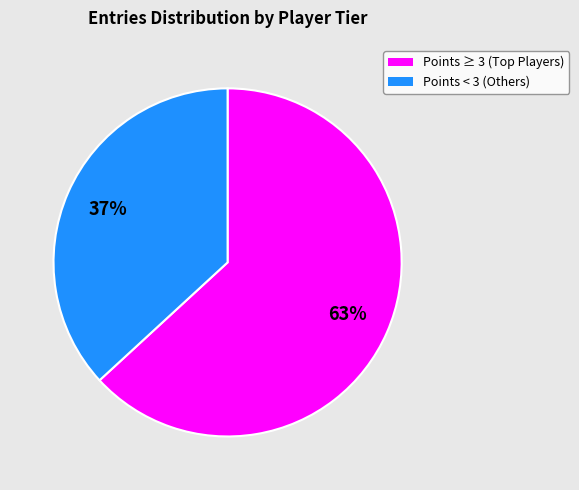

Rank the categories by value from lowest to highest.

Points < 3 (Others), Points ≥ 3 (Top Players)